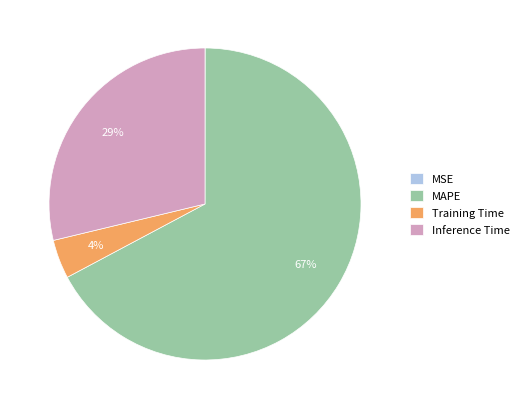

Which slice is the largest?

MAPE